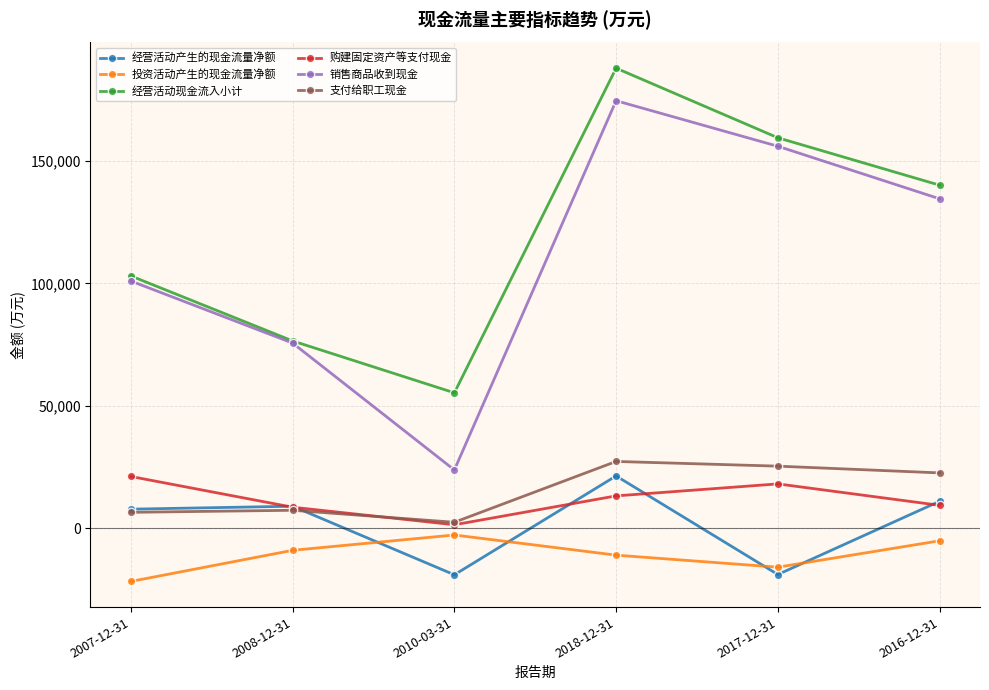

The value of 购建固定资产等支付现金 at 2008-12-31 is 8537. True or false?

True